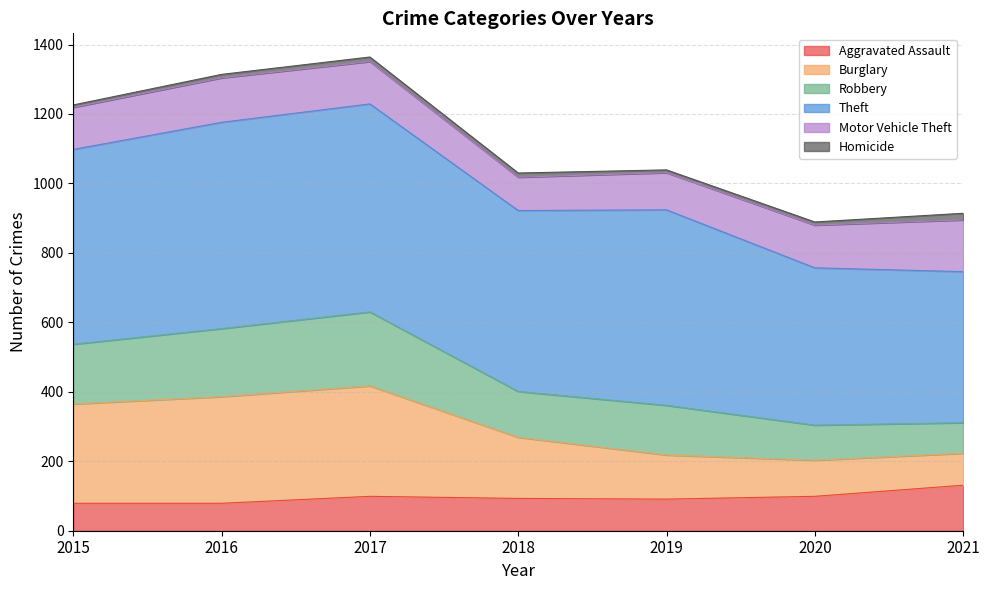

The value of Aggravated Assault at 2015 is 79. True or false?

True